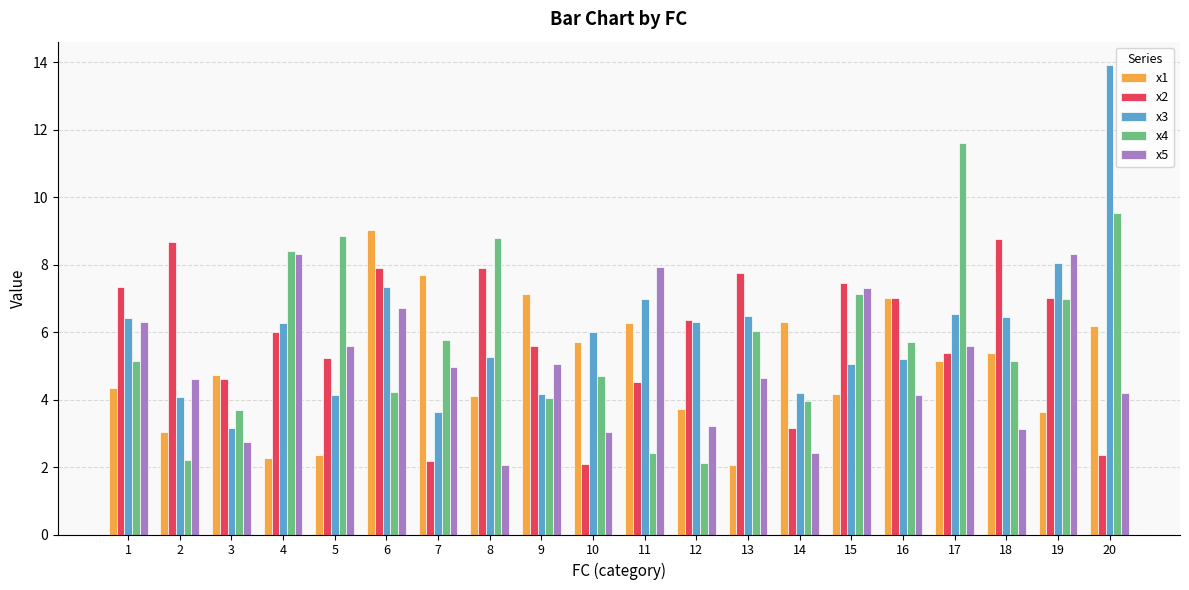

What are all the series names shown in the legend?

x1, x2, x3, x4, x5